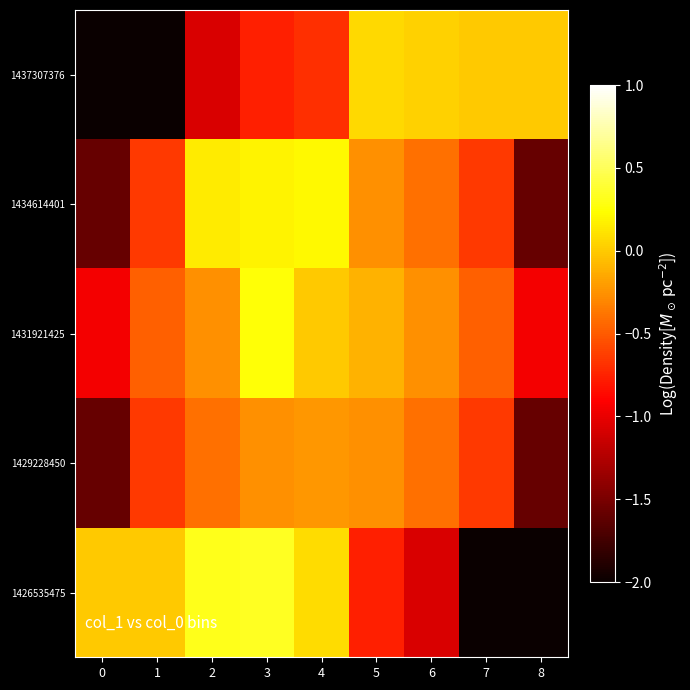

What is the greatest value displayed?

0.3